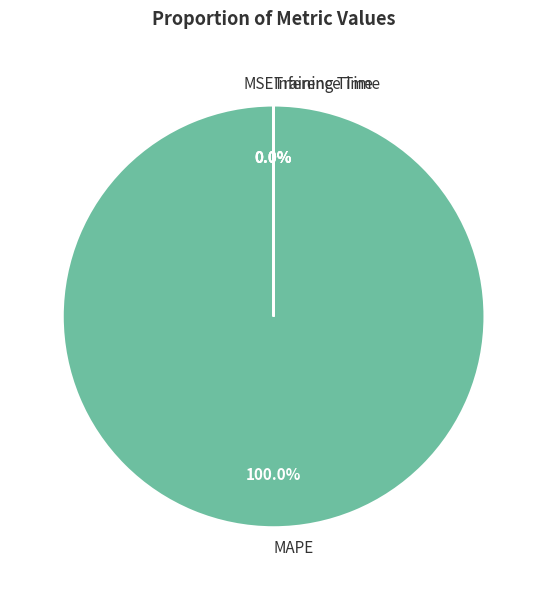

Is there any slice that represents more than half of the pie?

Yes